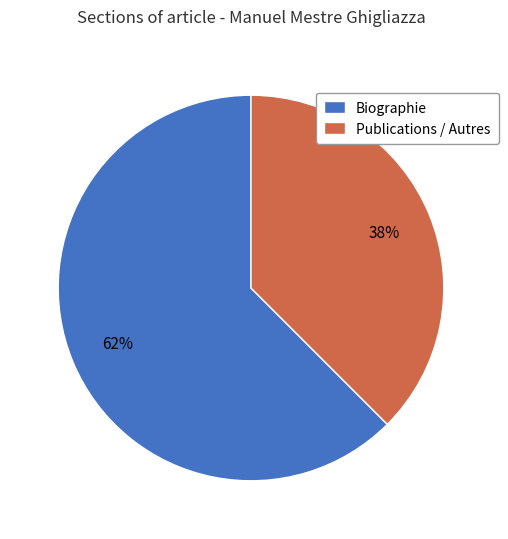

The Biographie slice represents 62% of the pie. True or false?

True